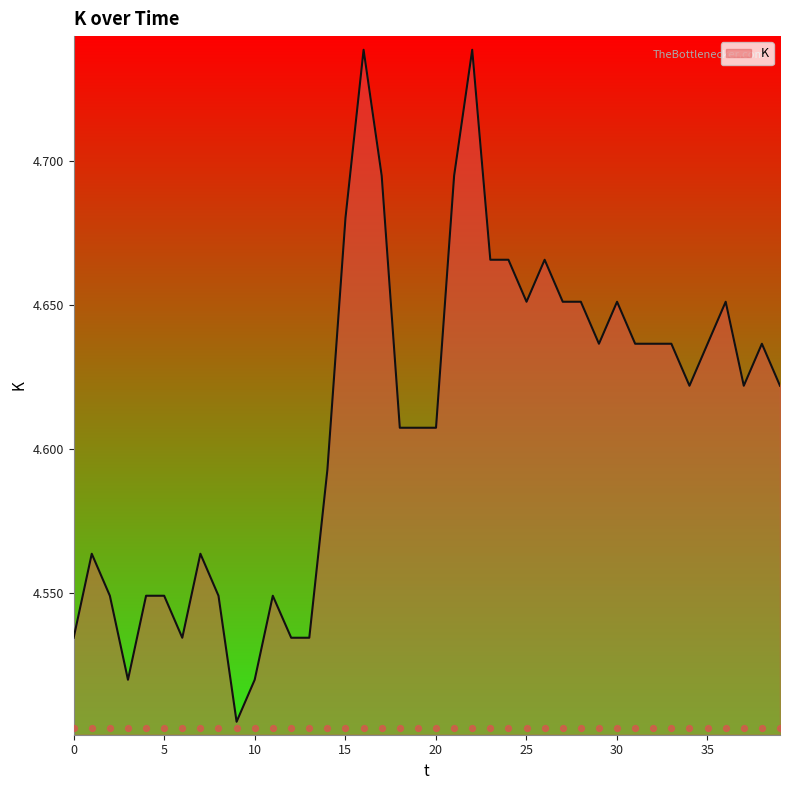

What is the ratio of the value at 26.015625 to the value at 18.015625?

1.0